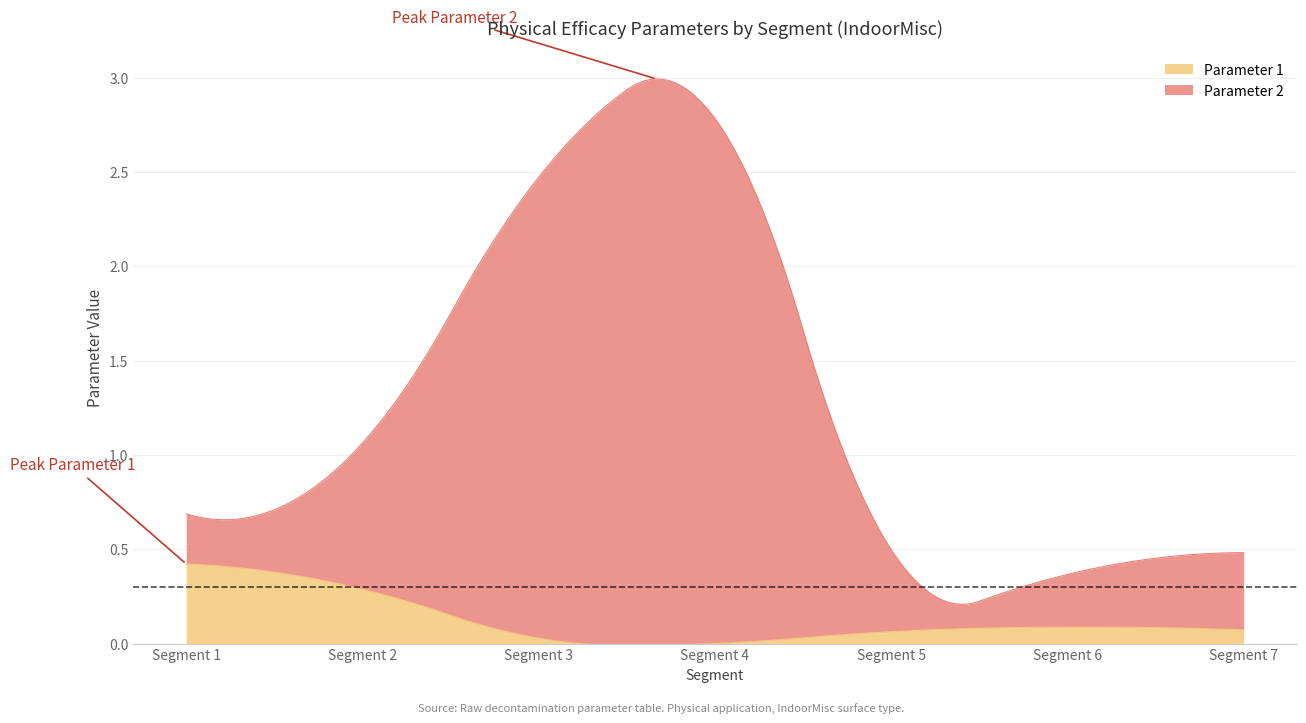

Reading left to right, extract all data points from this chart.

Parameter 1: Segment 1=0.4	Segment 2=0.3	Segment 3=0.0	Segment 4=0.0	Segment 5=0.1	Segment 6=0.1	Segment 7=0.1
Parameter 2: Segment 1=0.3	Segment 2=0.8	Segment 3=2.4	Segment 4=2.8	Segment 5=0.4	Segment 6=0.3	Segment 7=0.4